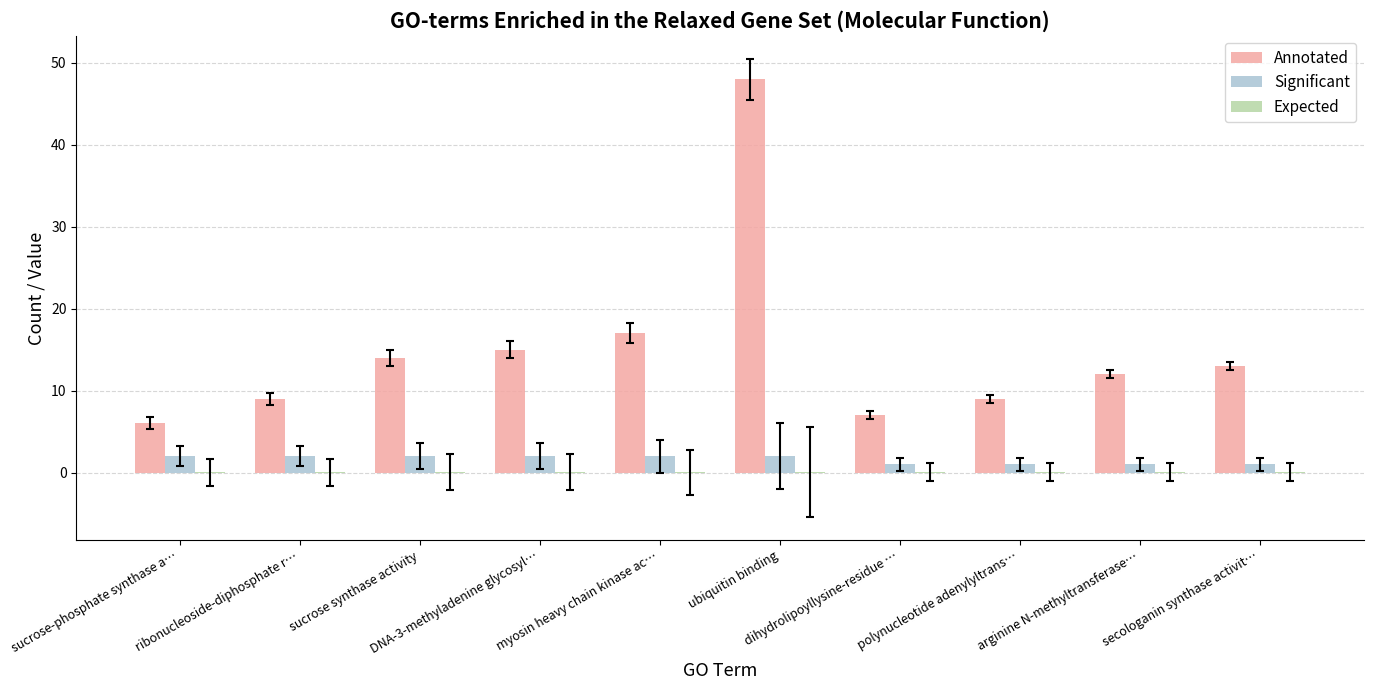

What is the greatest value displayed?

48.0